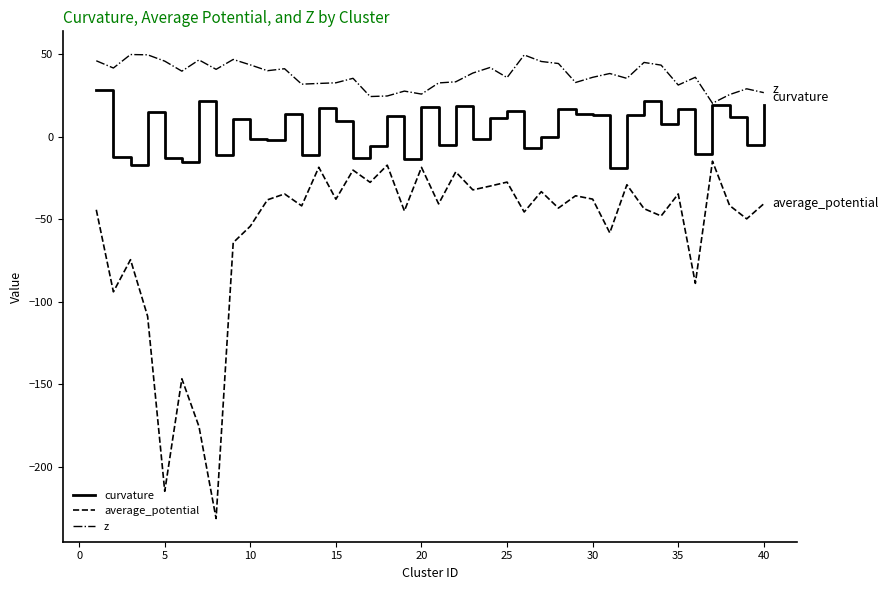

What are all the series names shown in the legend?

curvature, average_potential, z